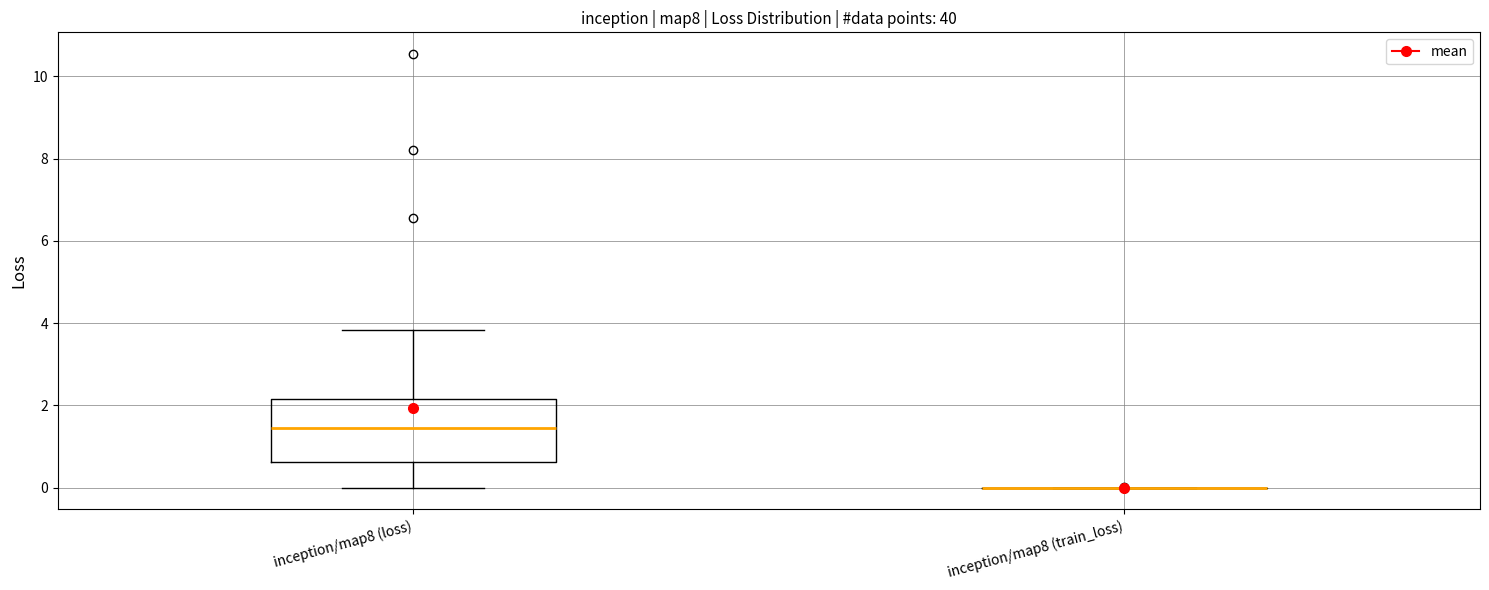

Reading left to right, transcribe this box plot: for each box, give where its median line is, the range the box spans, and where its two whiskers end, as read against the y-axis. The values are not printed on the chart, so give them approximately, as read against the axis.

inception/map8 (loss): median 1.4, box 0.6 to 2.2, whiskers 0.0 to 3.8
inception/map8 (train_loss): box collapsed to a line at 0.0, whiskers 0.0 to 0.0